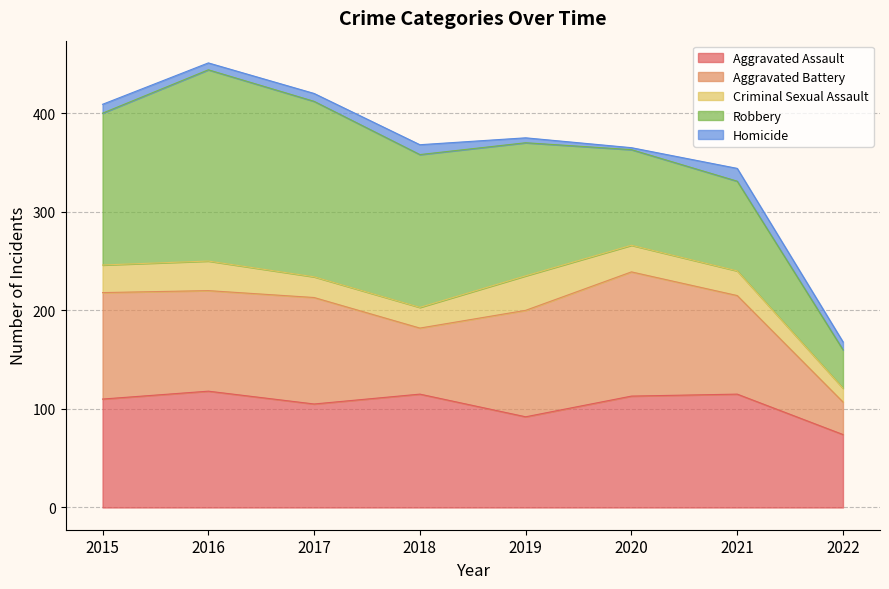

True or false: Homicide and Aggravated Assault intersect in this chart.

False